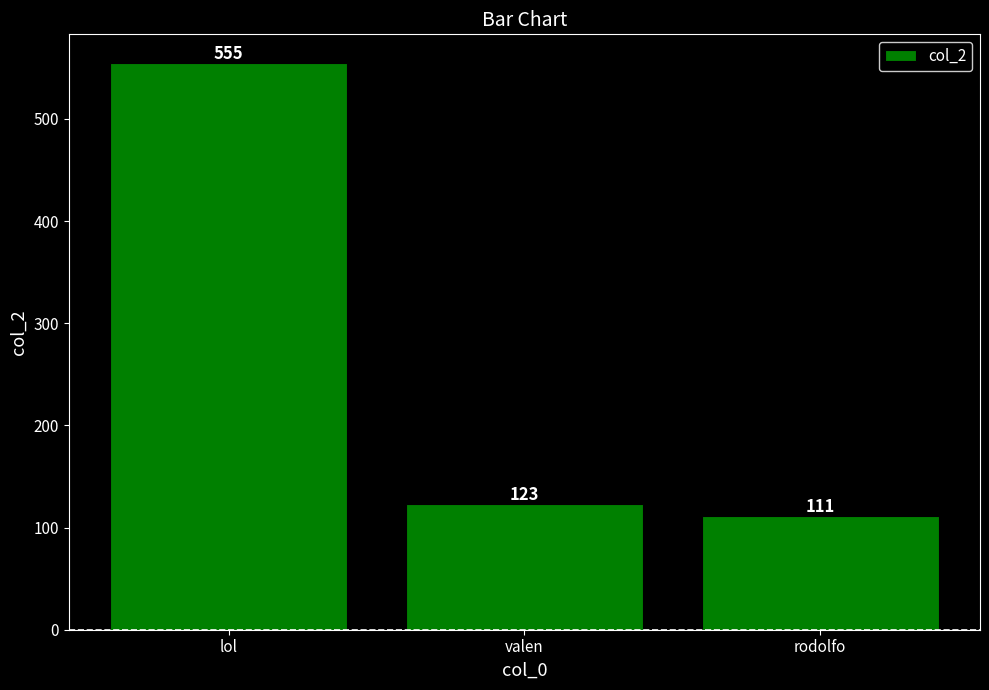

How many series are shown in this chart?

1